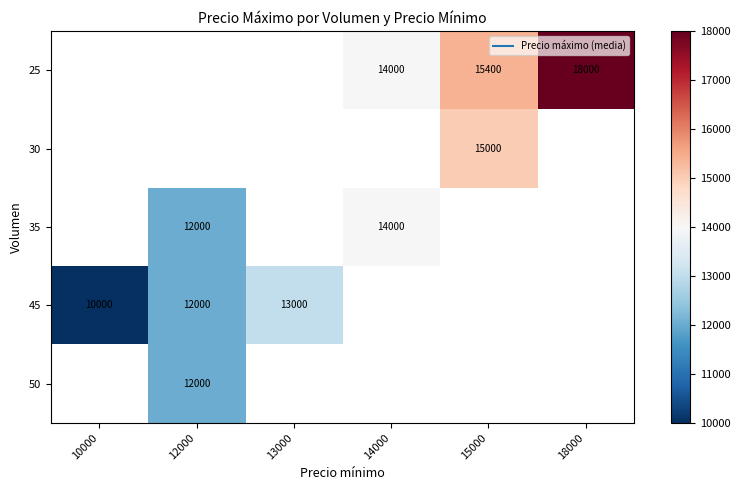

Read the 25 value at 14000.

14000.0